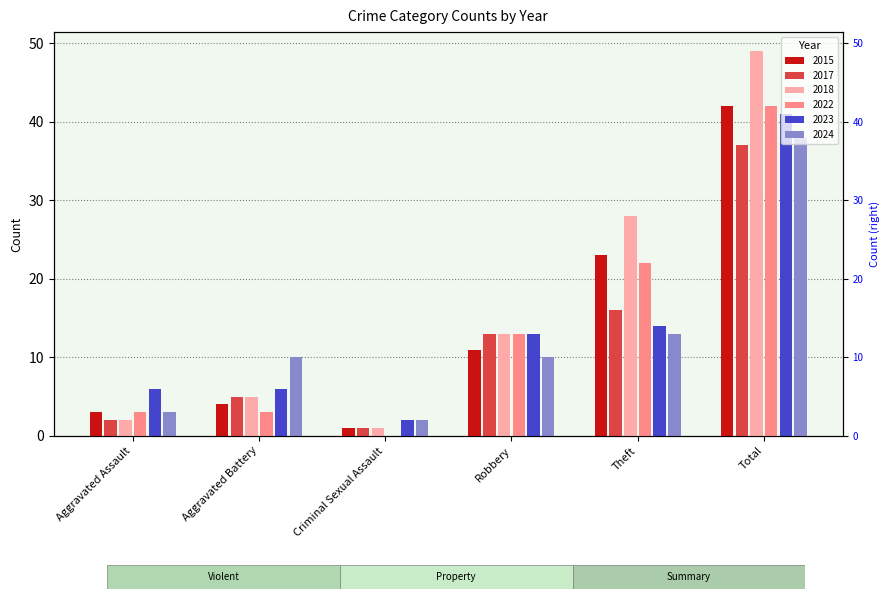

What is the sum of all 2024 values?

76